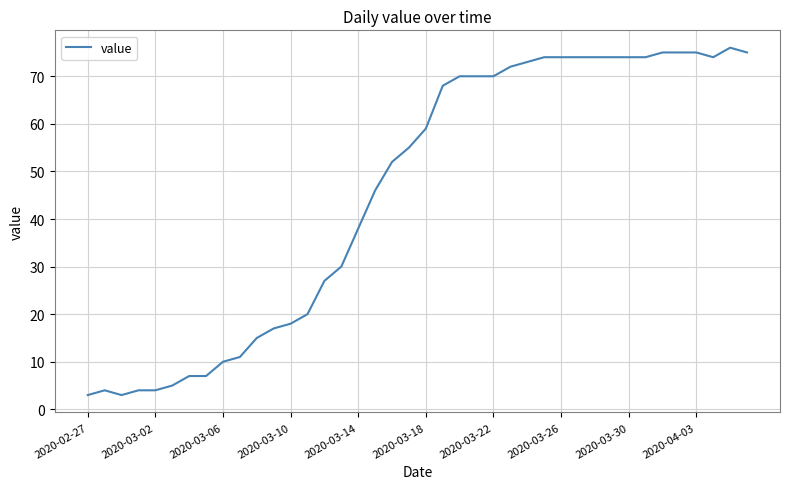

What is the average value?

46